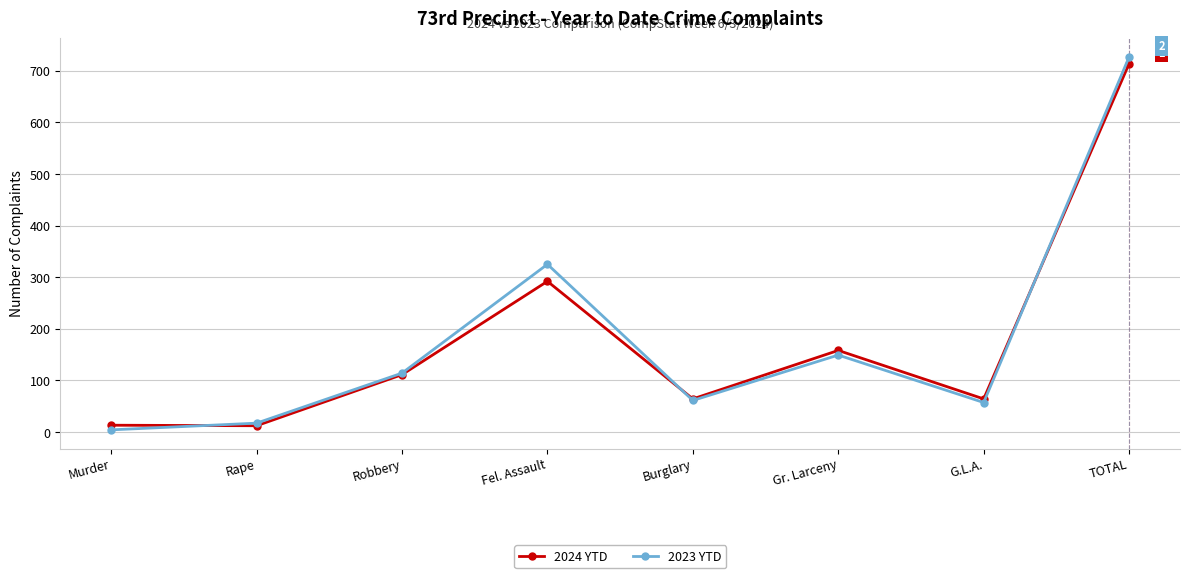

What is the sum of the 2024 YTD values at Murder and G.L.A.?

77